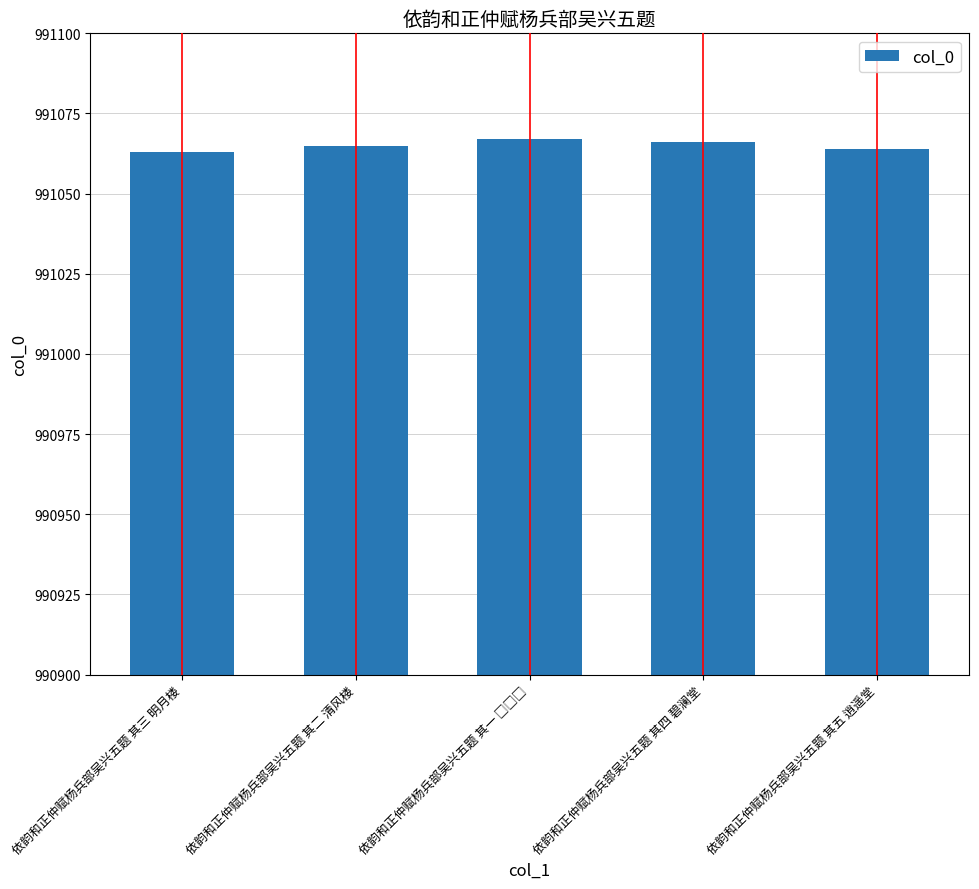

What is the label of the 5th bar from the left?

依韵和正仲赋杨兵部吴兴五题 其五 逍遥堂